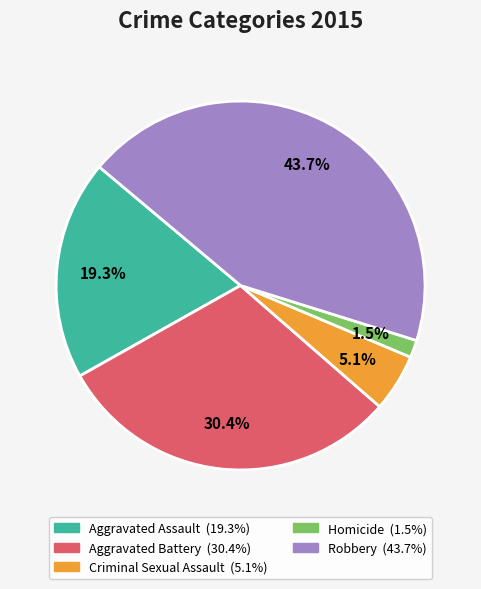

Between Robbery and Criminal Sexual Assault, which is larger?

Robbery